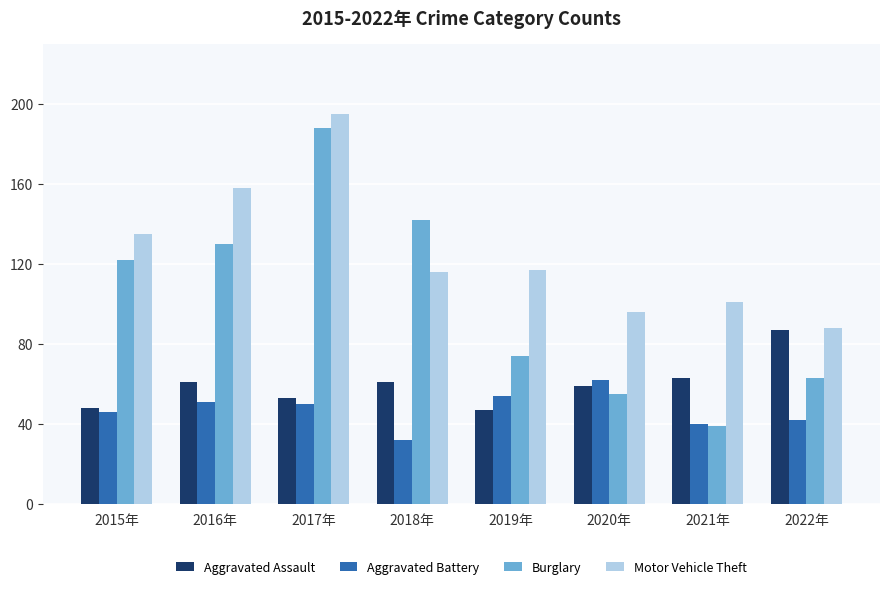

What is the spread (max minus min) of values at 2021年?

62